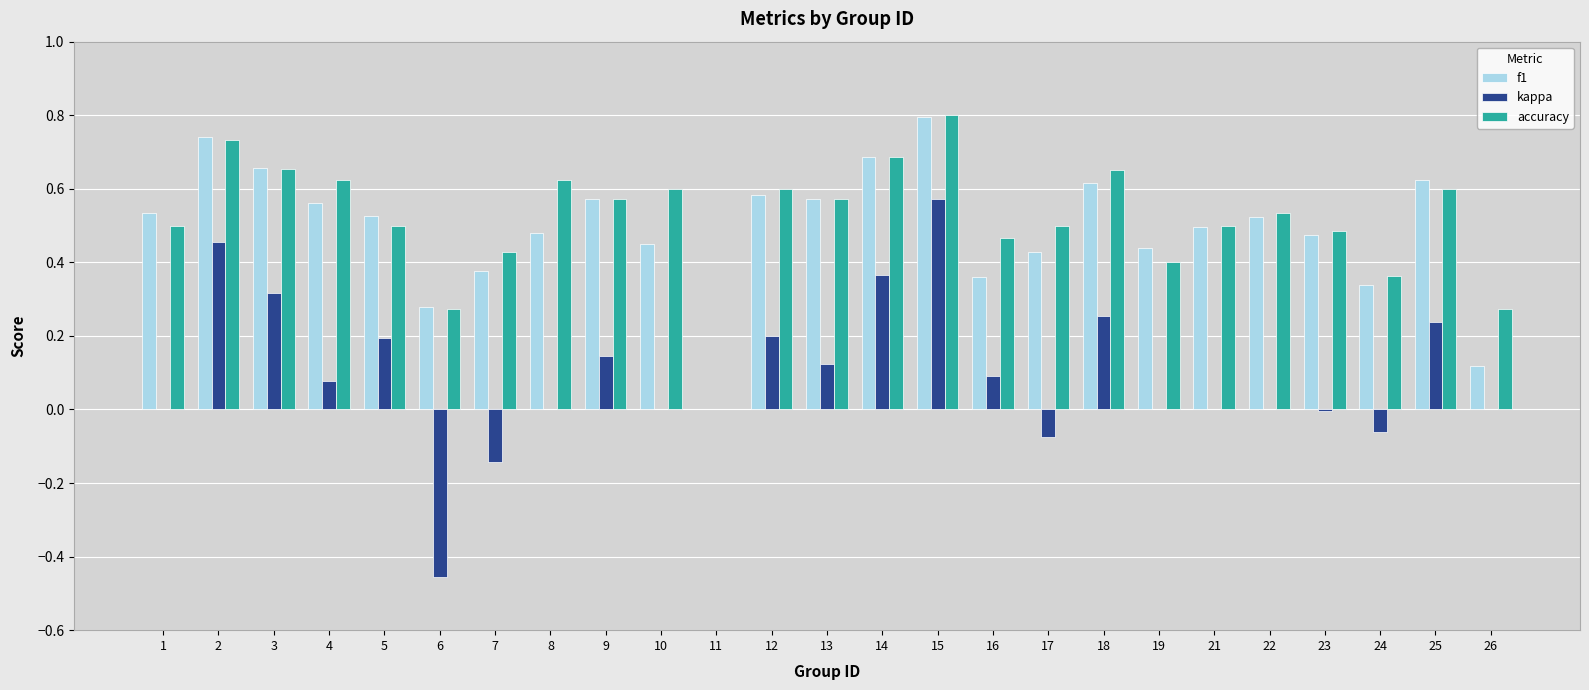

At which label does accuracy reach its peak?

15